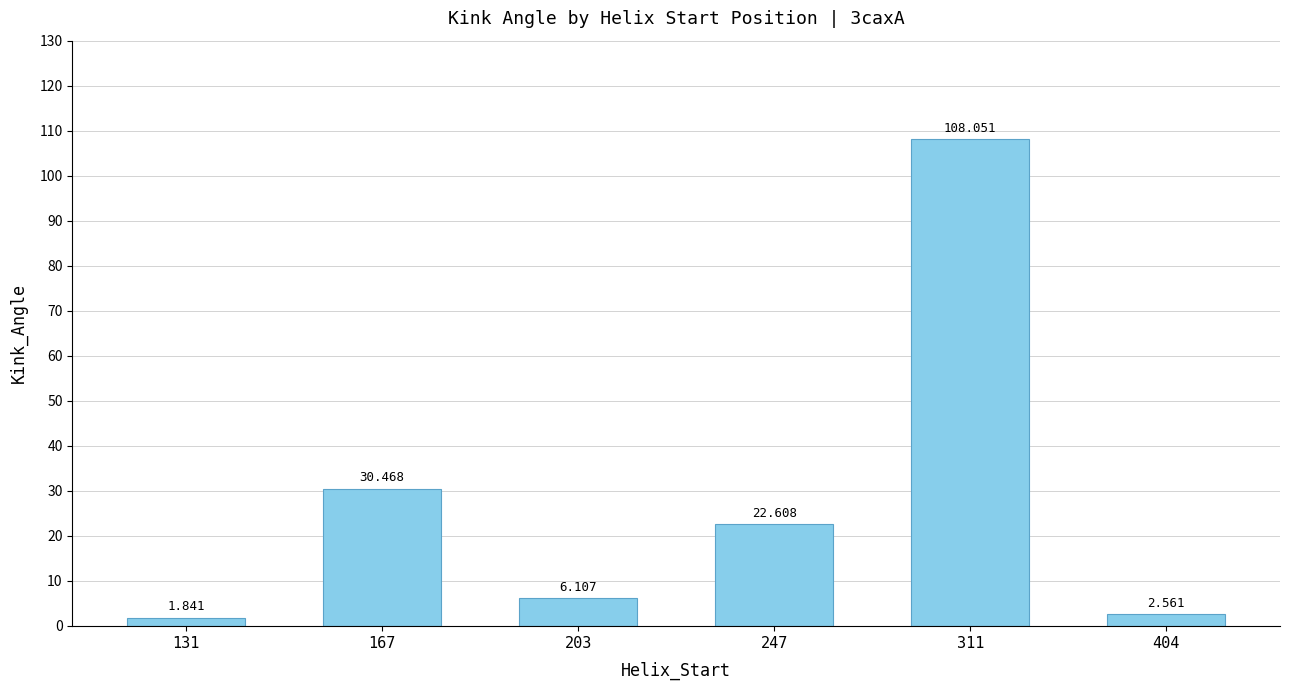

What is the change in value from 167 to 311?

+77.6